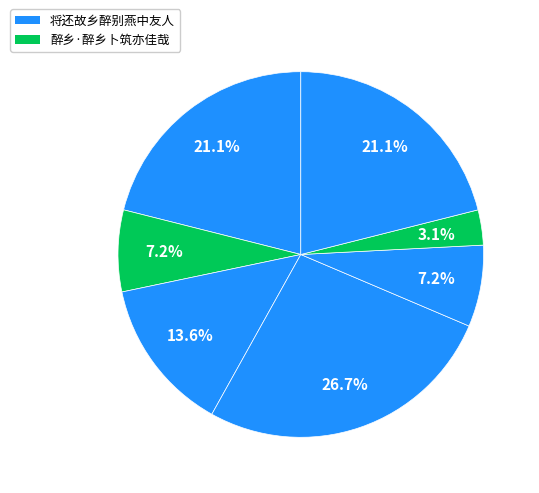

Which slice is the largest?

将还故乡醉别燕中友人